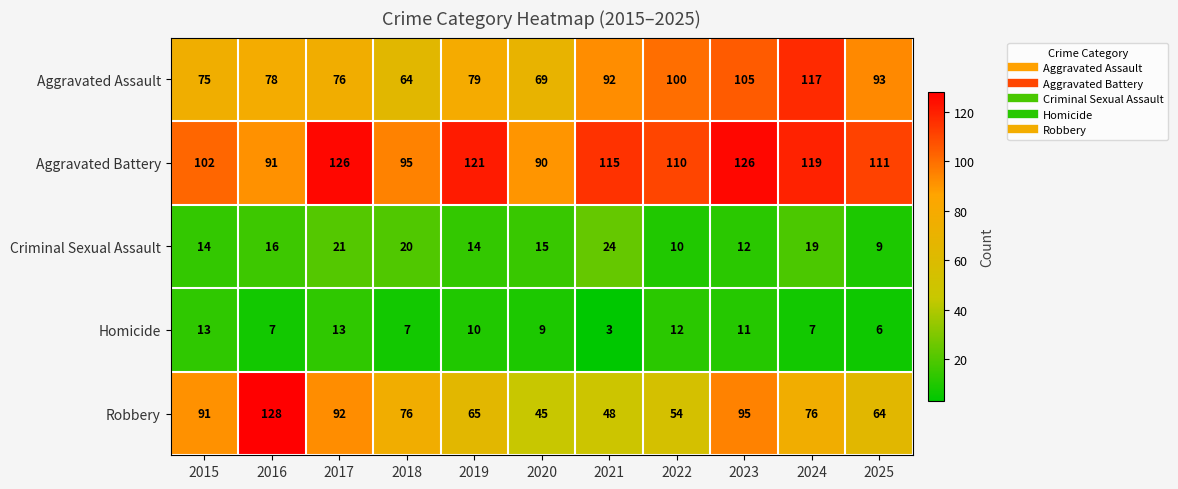

Which series changed the most between 2021 and 2025?

Robbery